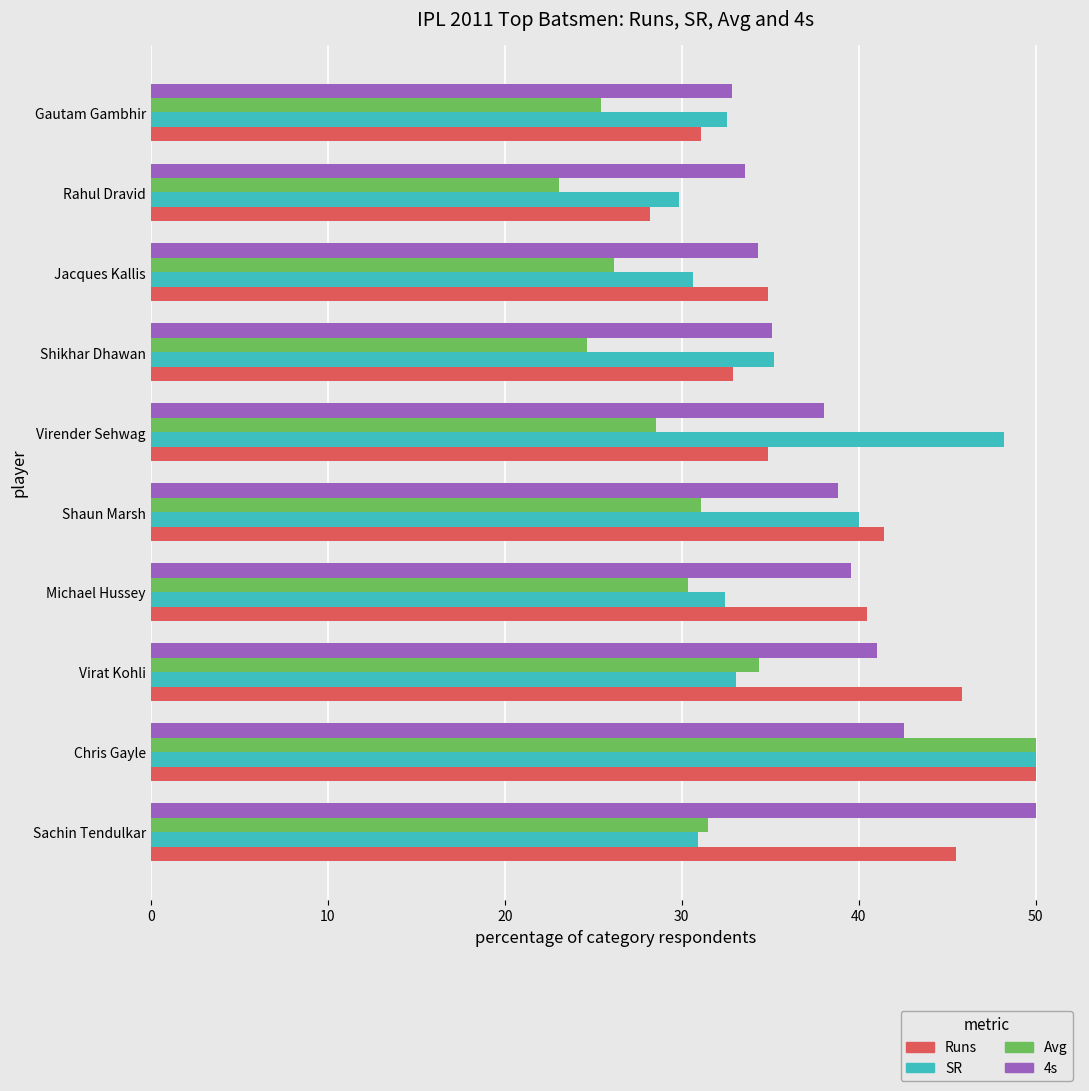

True or false: Runs has a value of 61.0 at Virender Sehwag.

False